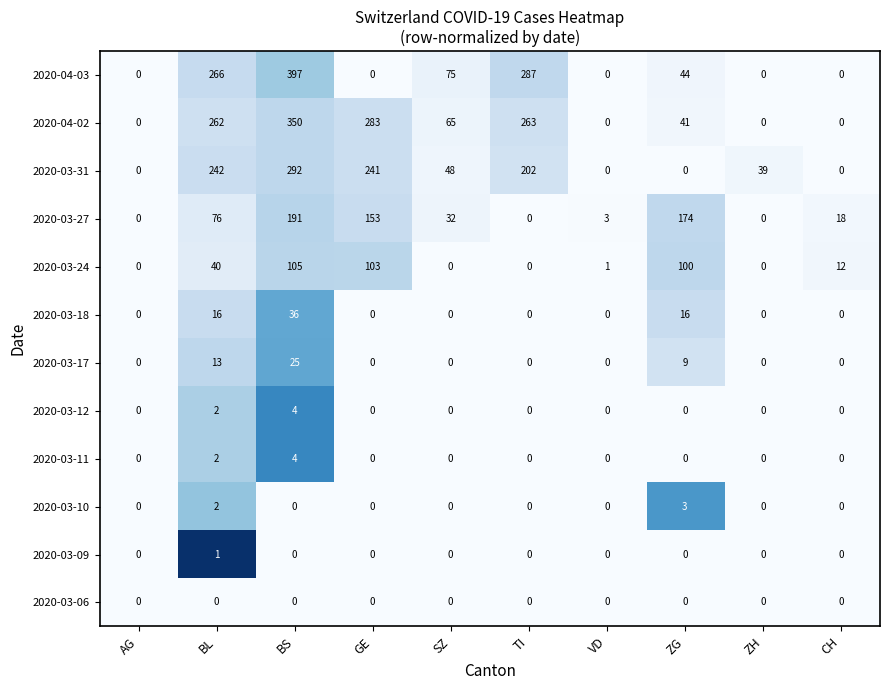

Which label corresponds to the largest value in the chart?

BS